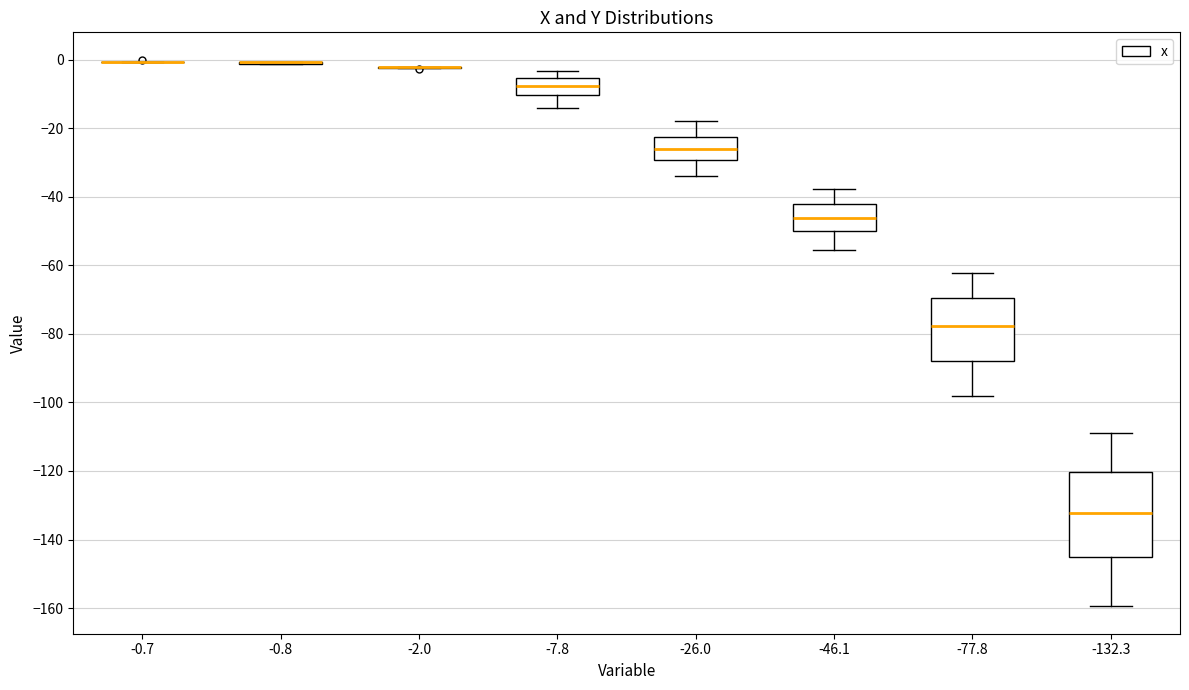

Reading left to right, read every box against the y-axis: the position of its median line, the range the box covers, and the ends of its whiskers. The values are not printed on the chart, so give them approximately, as read against the axis.

-0.7: box collapsed to a line at 0, whiskers 0 to 0
-0.8: box collapsed to a line at 0, whiskers -2 to 0
-2.0: box collapsed to a line at -2, whiskers -2 to -2
-7.8: median -8, box -10 to -6, whiskers -14 to -4
-26.0: median -26, box -30 to -22, whiskers -34 to -18
-46.1: median -46, box -50 to -42, whiskers -56 to -38
-77.8: median -78, box -88 to -70, whiskers -98 to -62
-132.3: median -132, box -146 to -120, whiskers -160 to -108